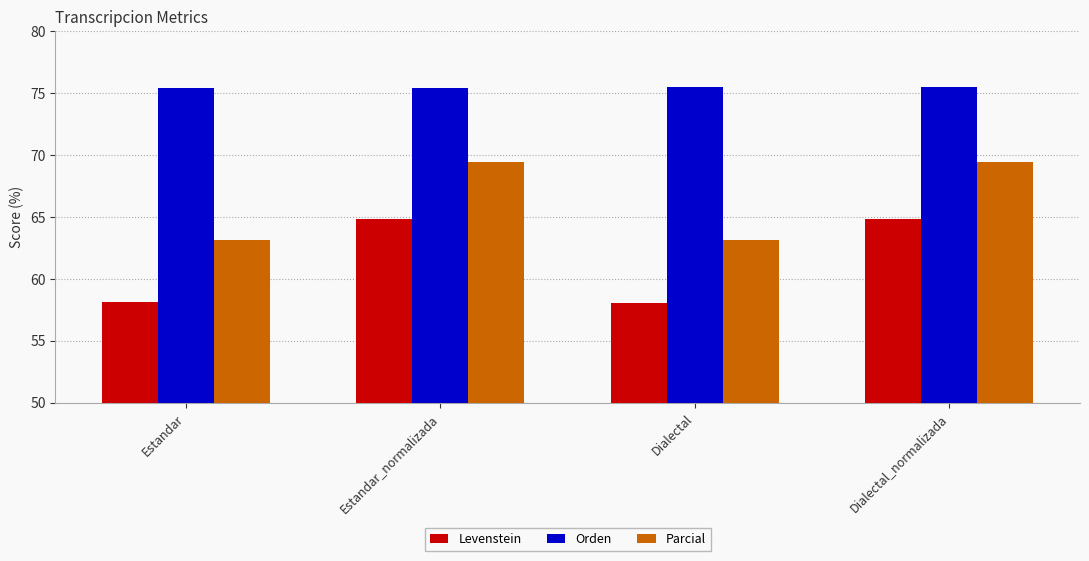

What is the highest value of the Parcial series?

69.4